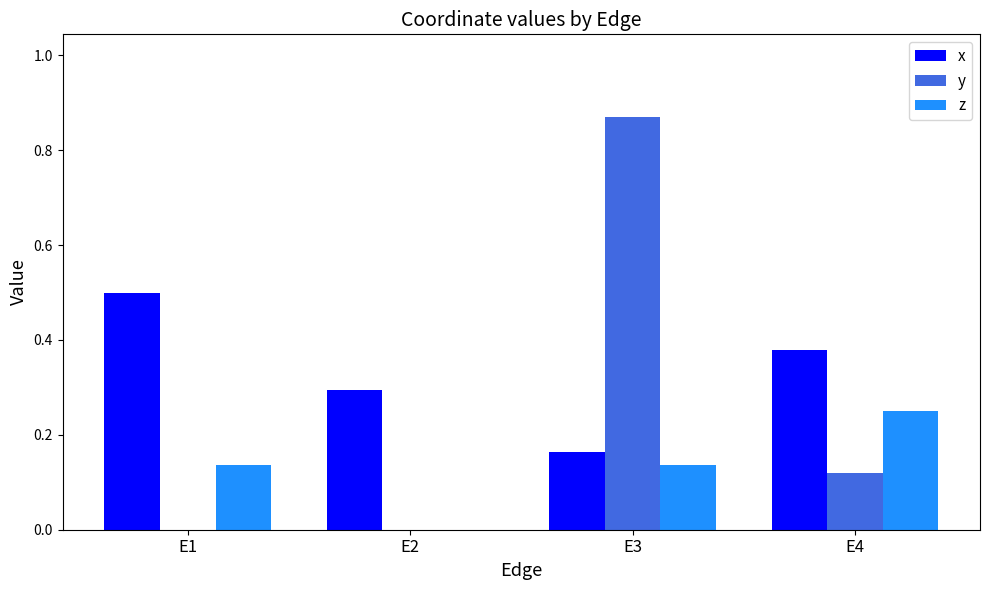

What is the sum of all z values?

0.5